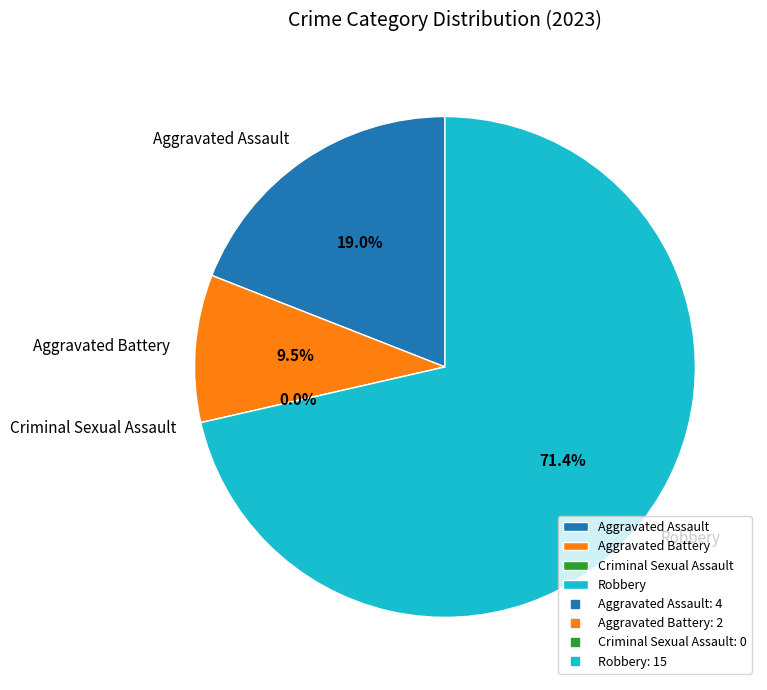

What portion of the pie excludes Aggravated Assault?

81.0%